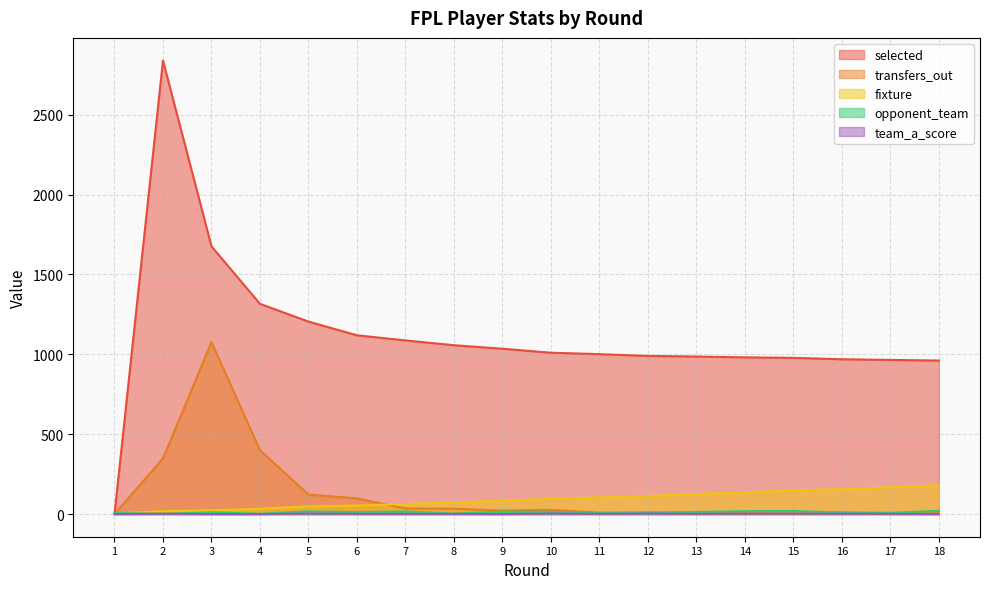

How many team_a_score values are between 0 and 2?

15